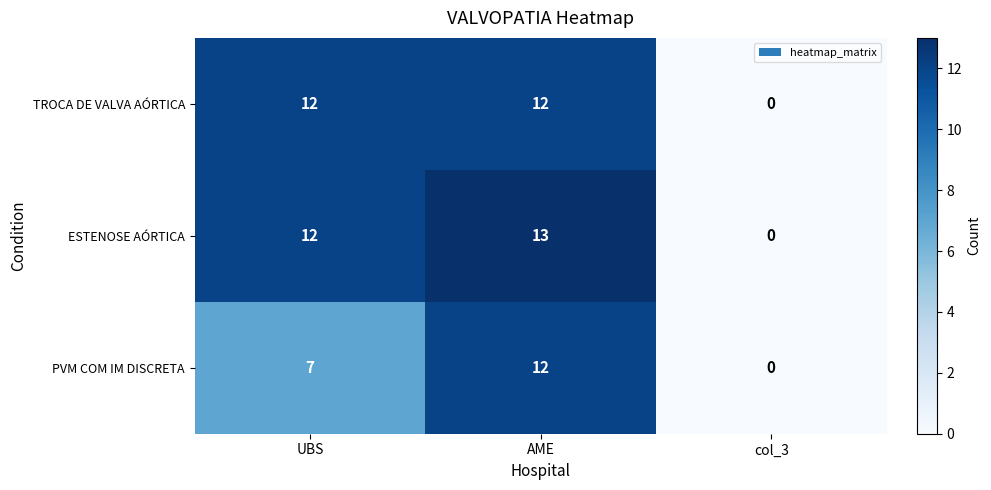

How many categories are shown in the chart?

3